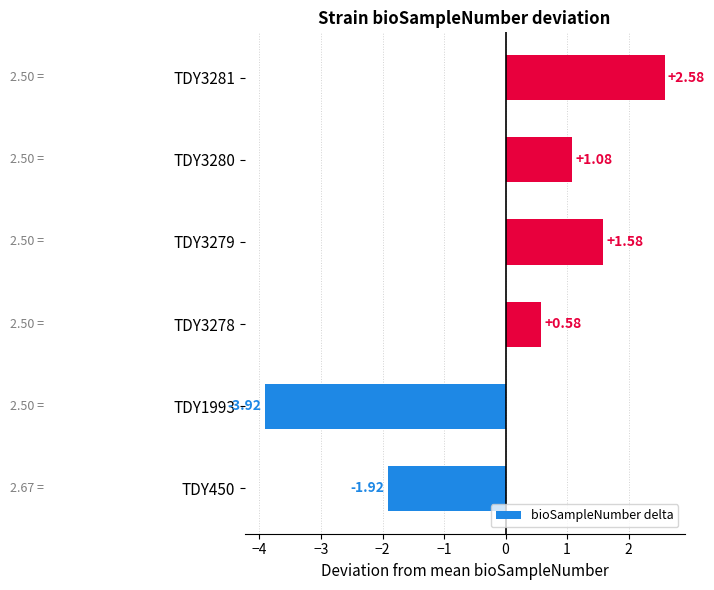

What is the difference between the maximum and minimum values?

6.5